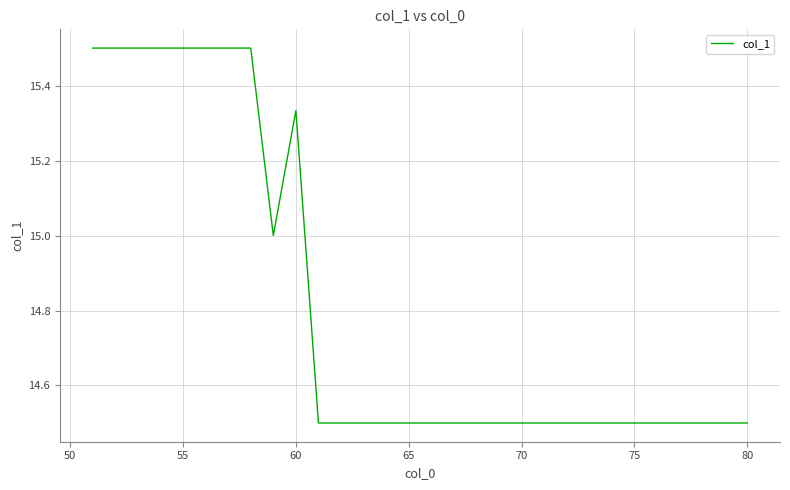

What is the maximum value shown in the chart?

15.5